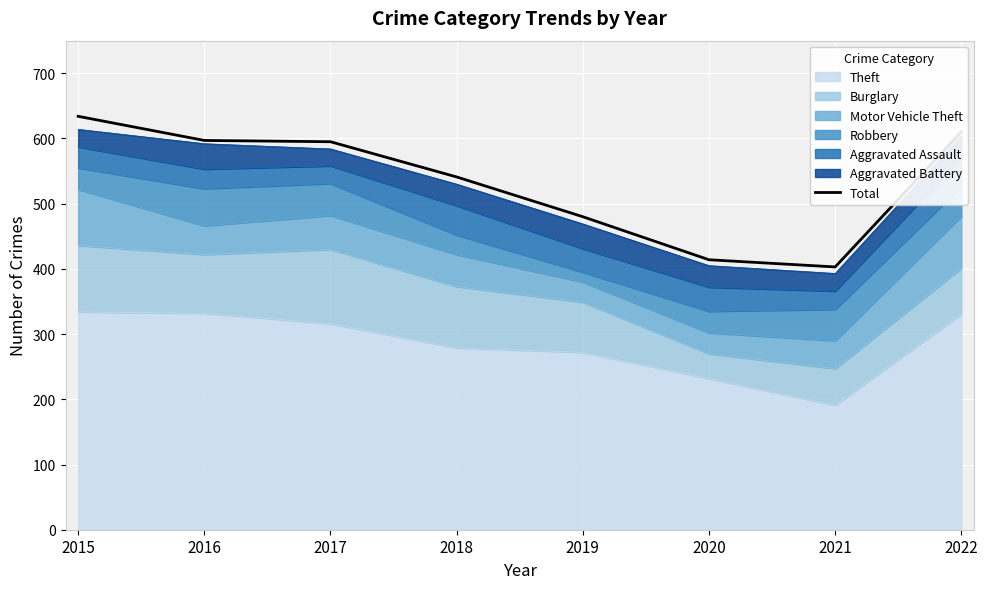

What is the difference between the maximum and minimum values?

231